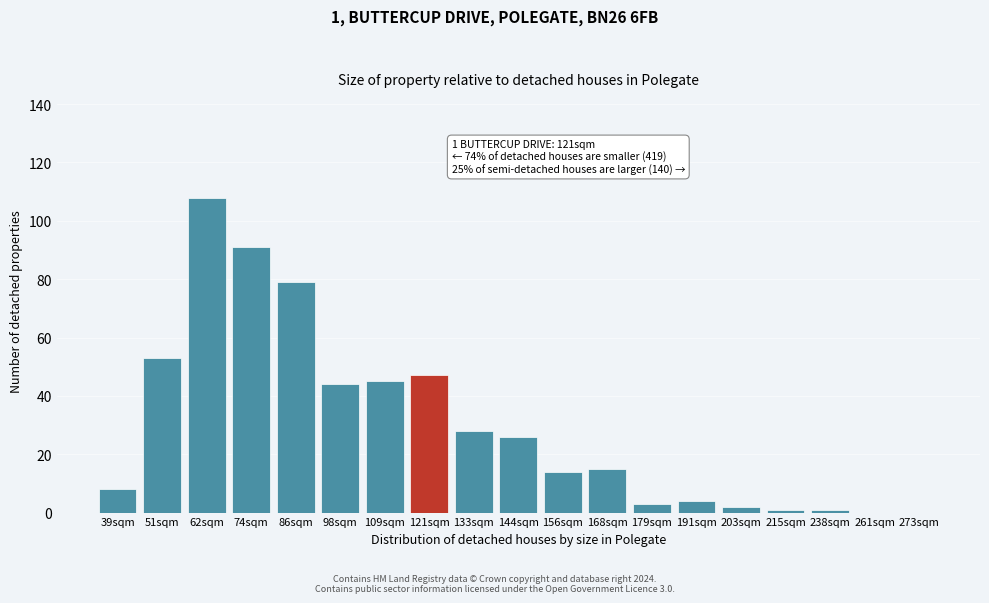

Reading left to right, list all the values displayed in this chart.

39sqm=8	51sqm=53	62sqm=108	74sqm=91	86sqm=79	98sqm=44	109sqm=45	121sqm=47	133sqm=28	144sqm=26	156sqm=14	168sqm=15	179sqm=3	191sqm=4	203sqm=2	215sqm=1	238sqm=1	261sqm=0	273sqm=0